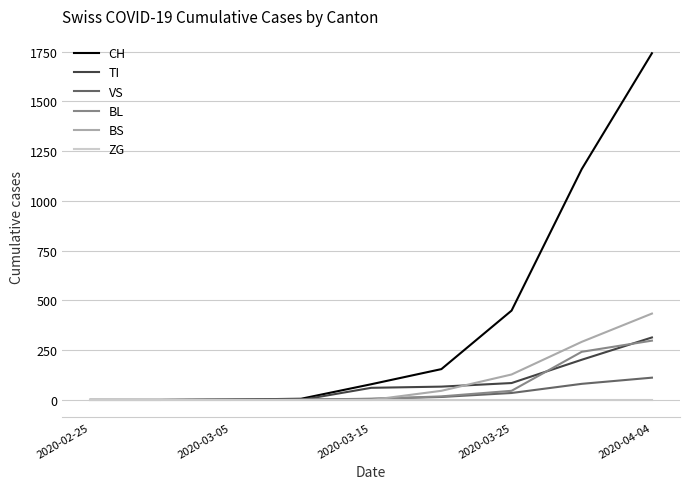

Which series has the largest range (max minus min)?

CH